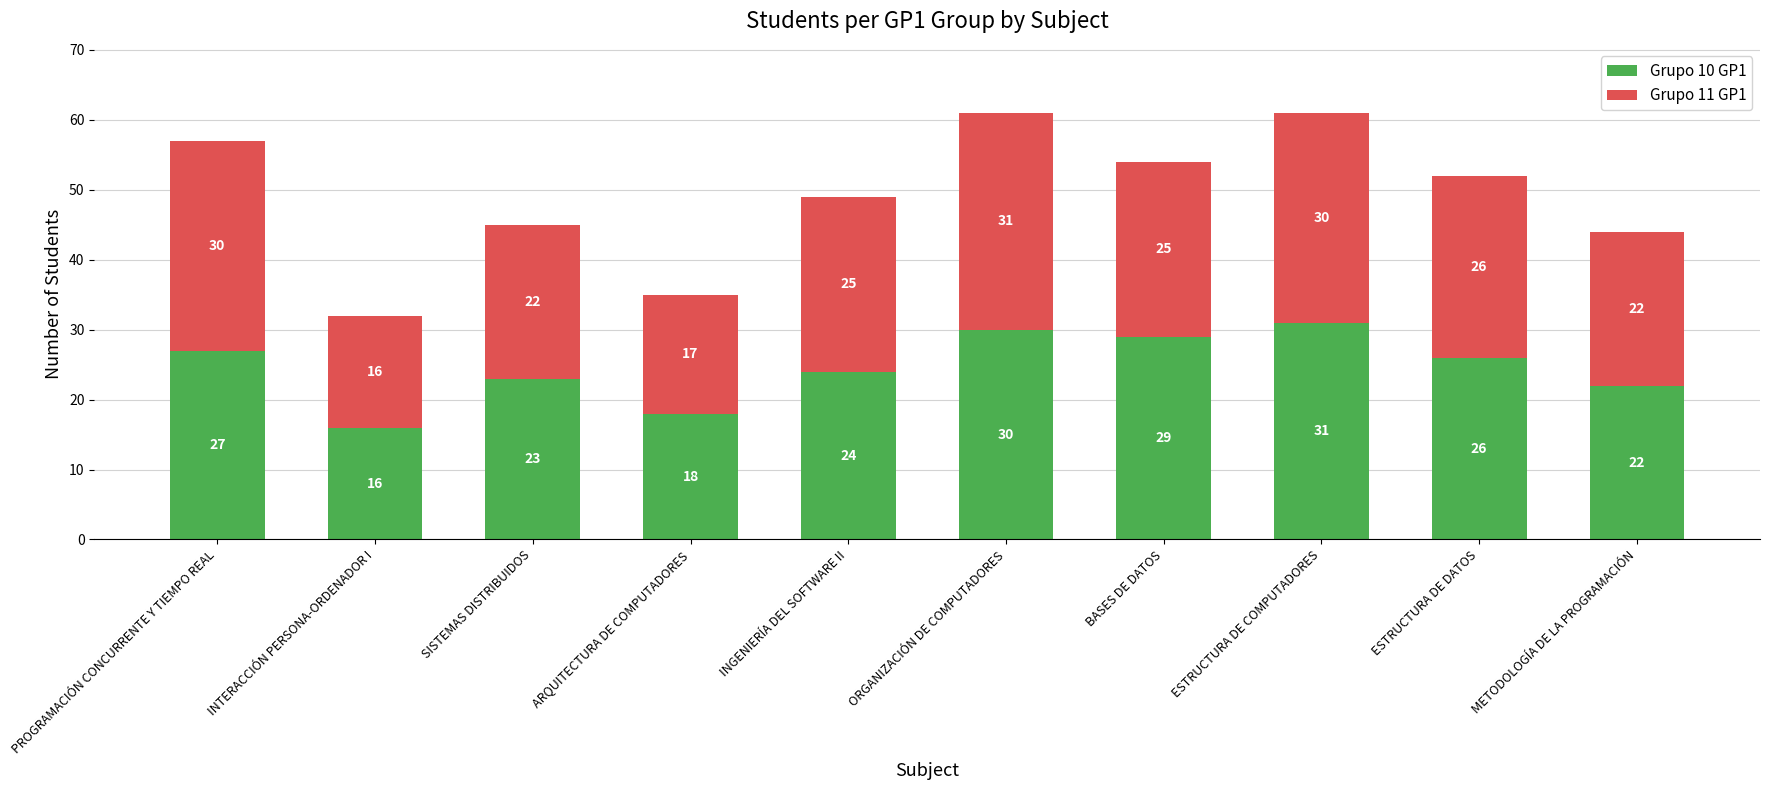

What is the difference between the Grupo 10 GP1 values at ESTRUCTURA DE COMPUTADORES and BASES DE DATOS?

2